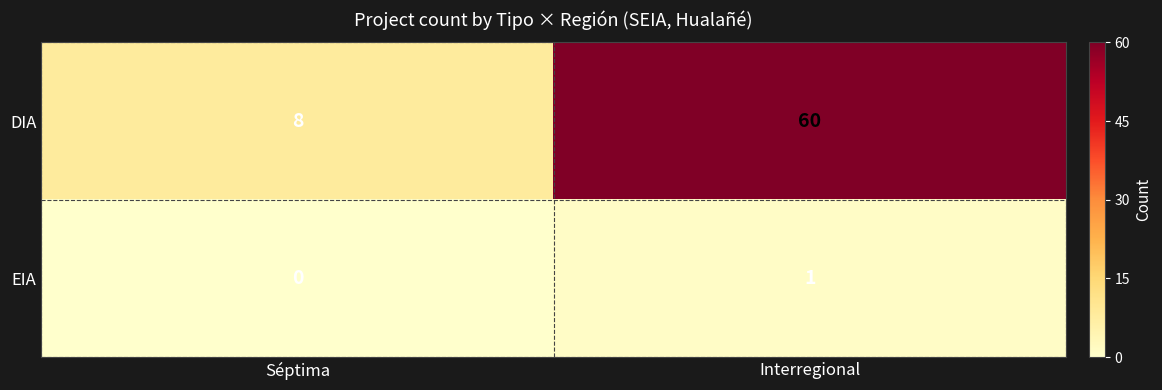

Which series has the largest range (max minus min)?

DIA